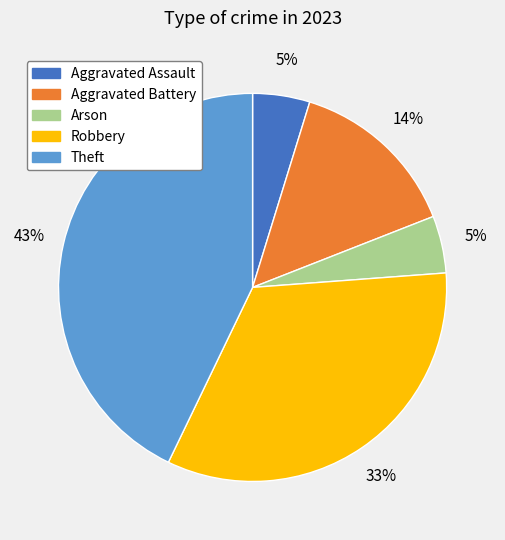

Which category has the biggest portion of the pie?

Theft